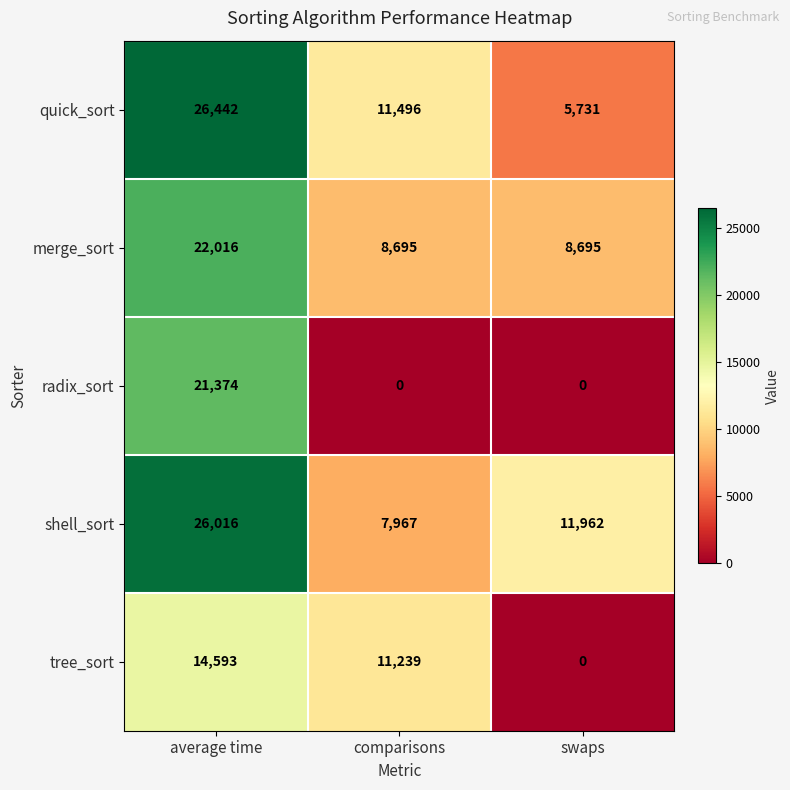

How many merge_sort values are between 8695 and 22016?

3